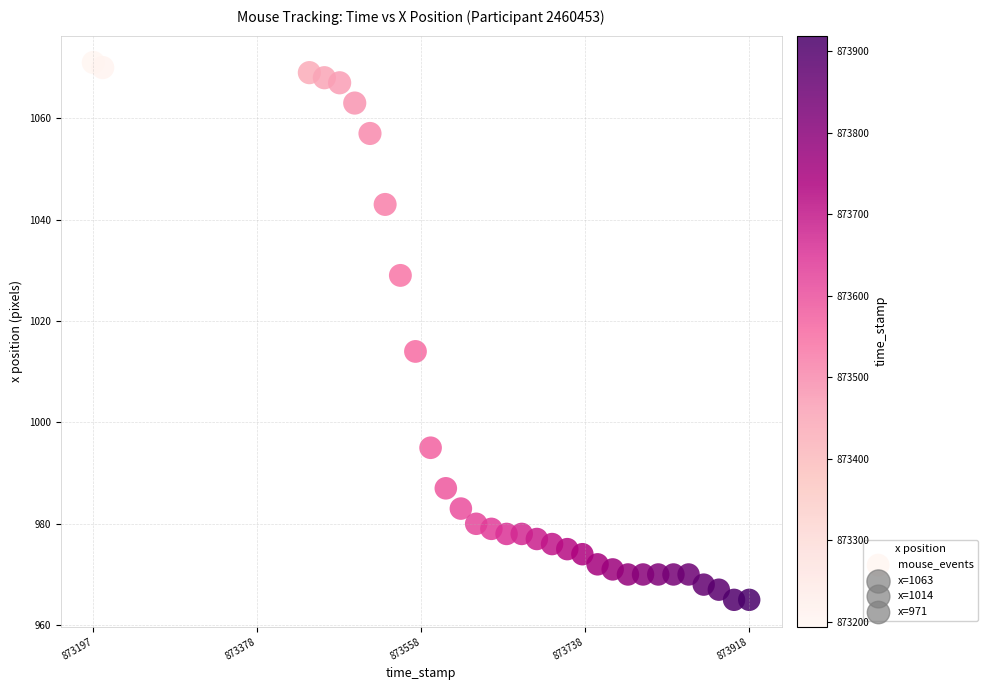

What is the range of Y values (max minus min)?

106